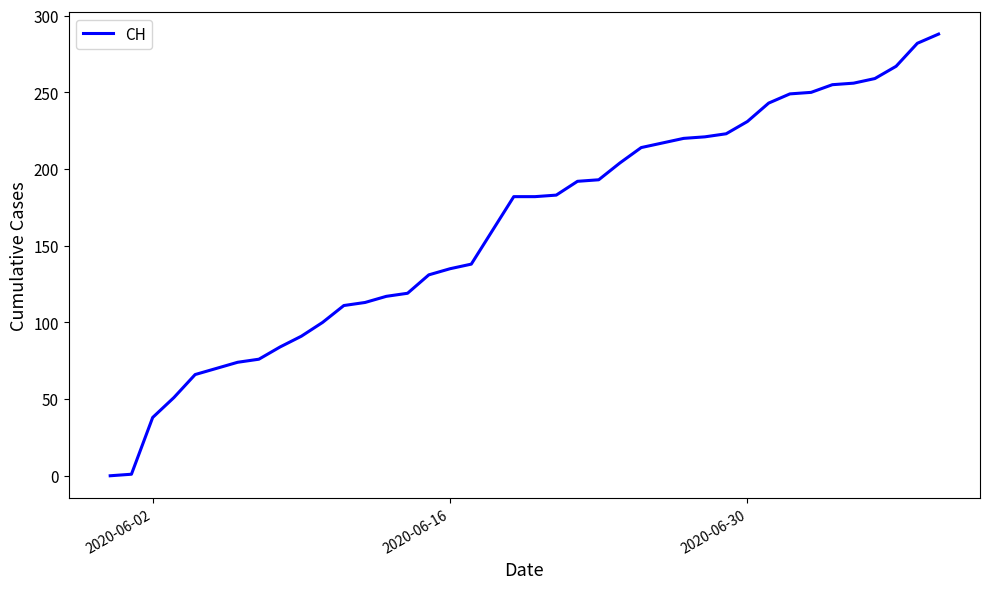

Does the chart display data point markers on the line(s)?

No